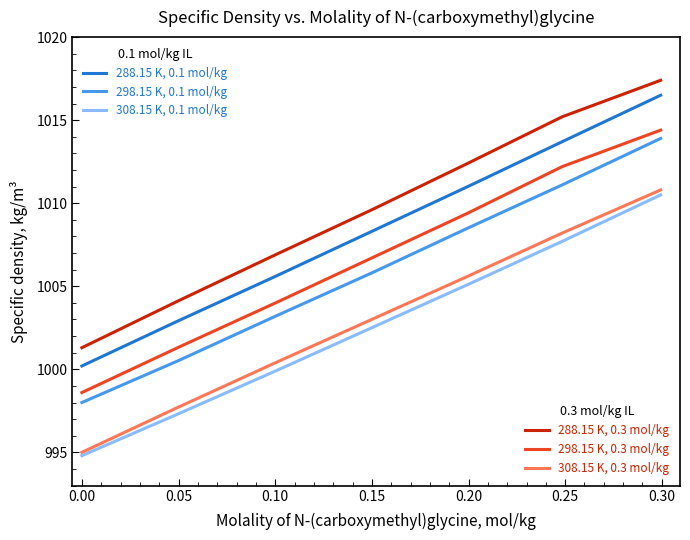

What is the minimum value shown in the chart?

994.8